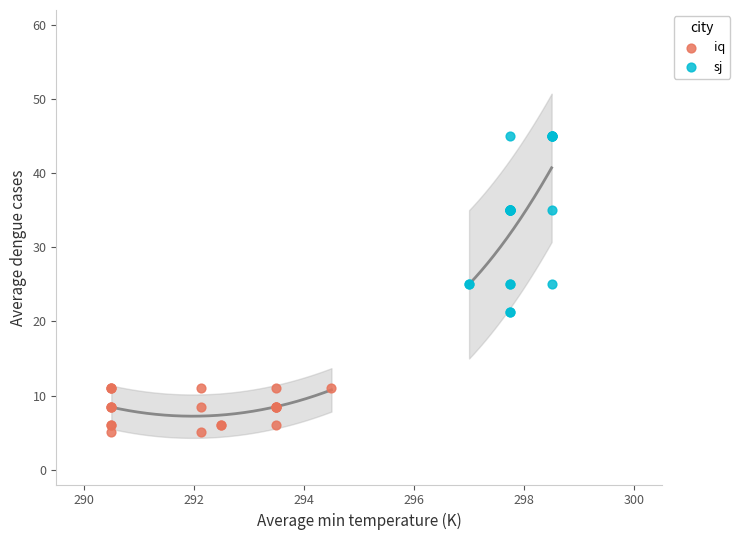

Which series contains the lowest Y value?

iq